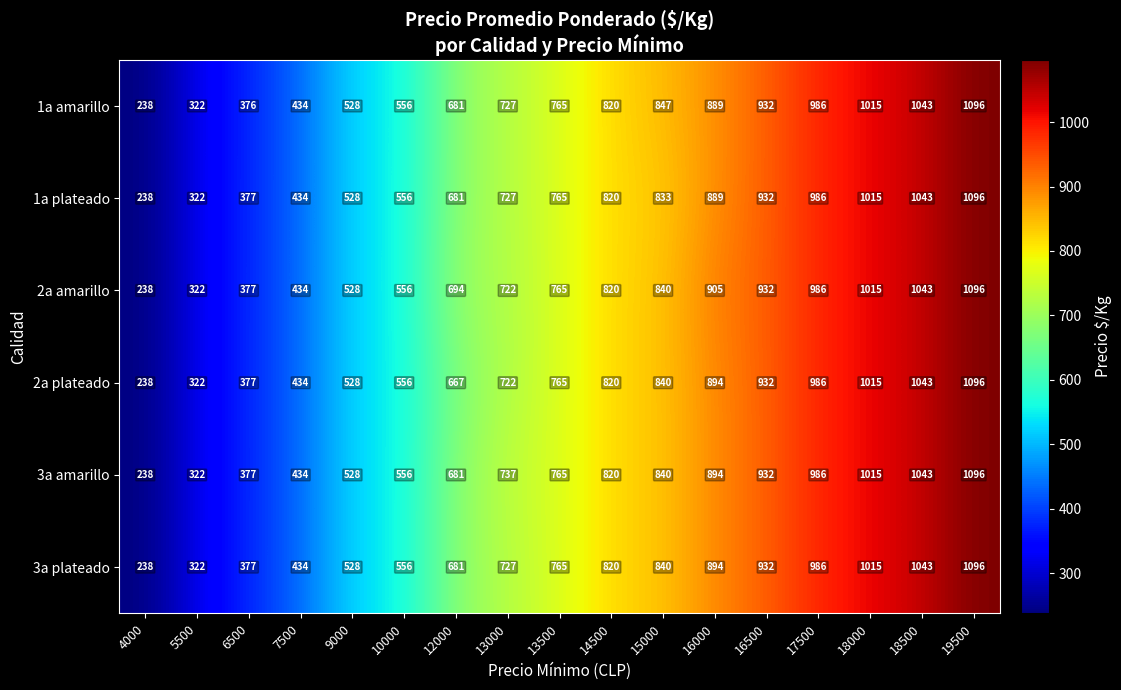

Which series has the largest total across all categories?

2a amarillo